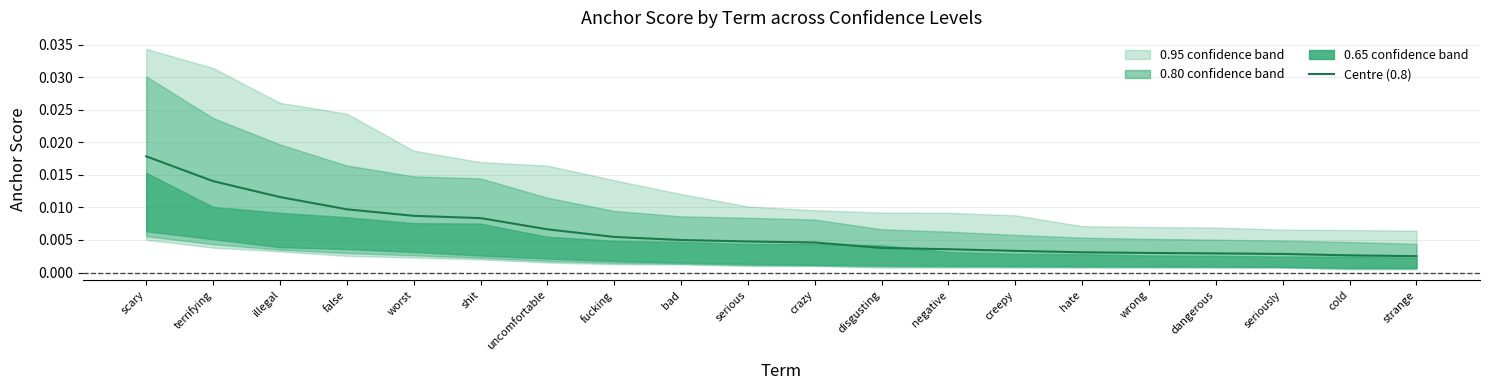

Does the chart have visible grid lines?

Yes